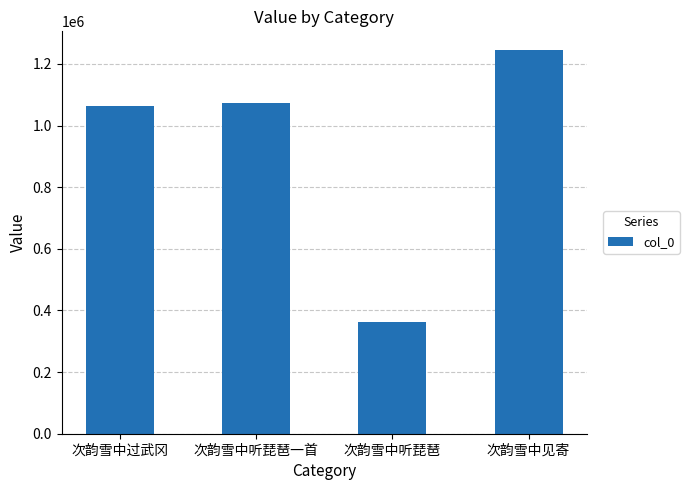

True or false: the data shows 1243544 at 次韵雪中见寄.

True